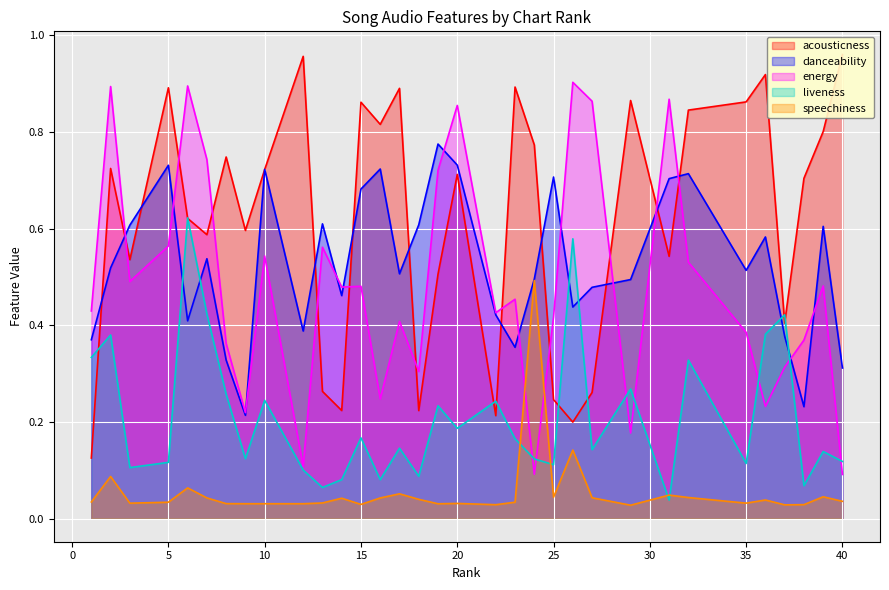

What is the value of the energy point at the 21st from the left?

0.1